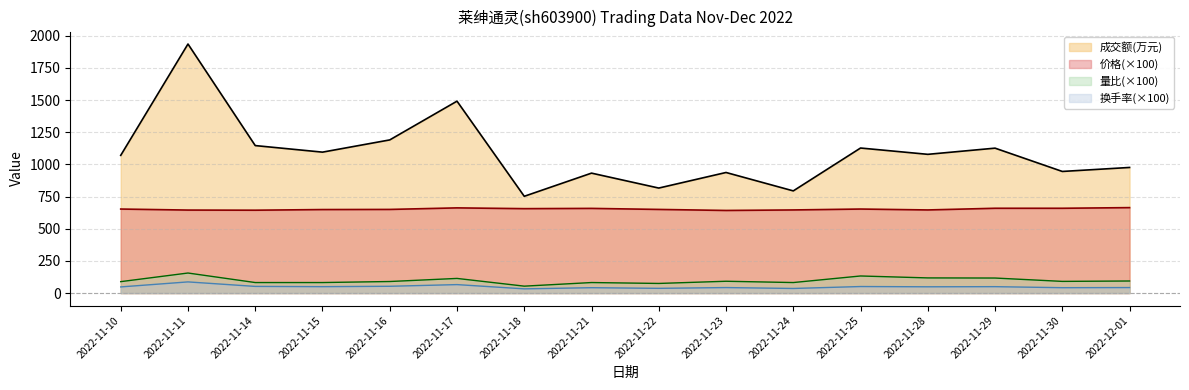

Which category has the lowest value across all series?

2022-11-18